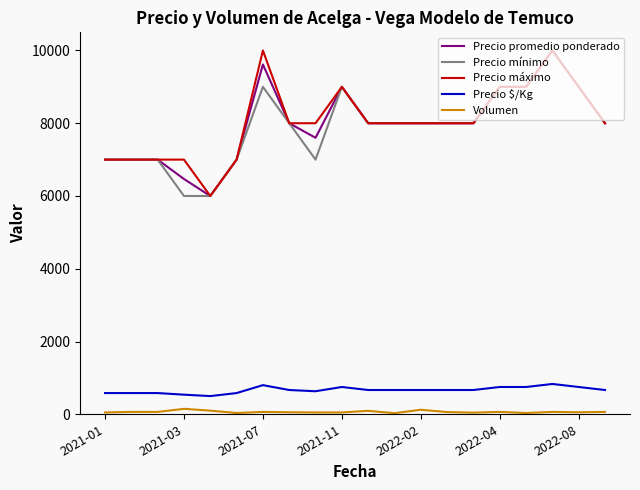

True or false: Volumen and Precio máximo intersect in this chart.

False